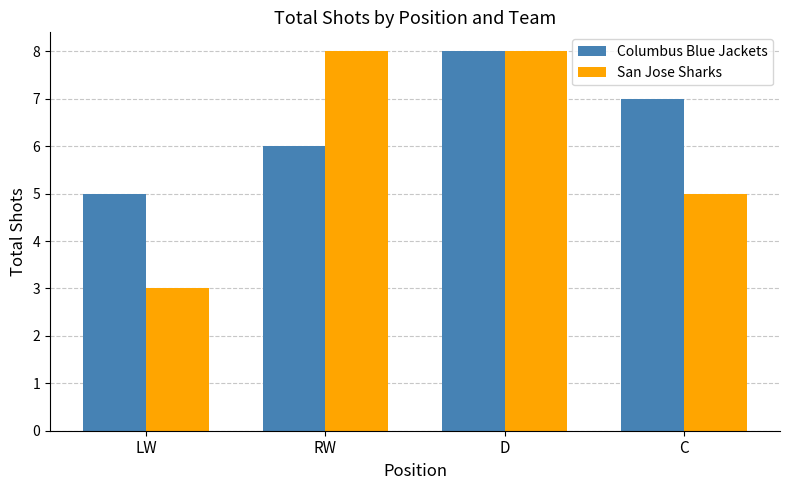

What is the label of the 3rd bar from the right?

RW